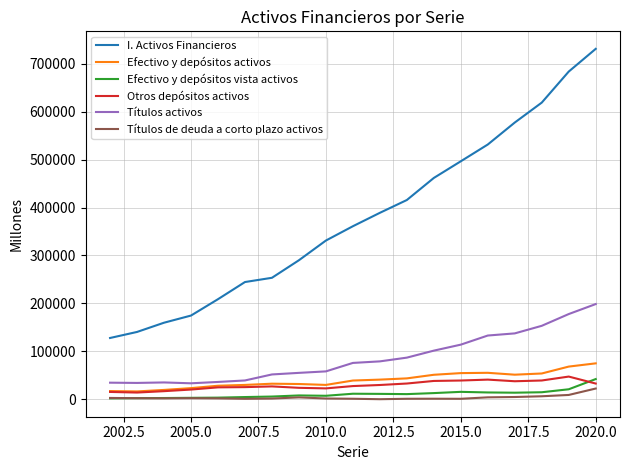

Which series has the largest total across all categories?

I. Activos Financieros